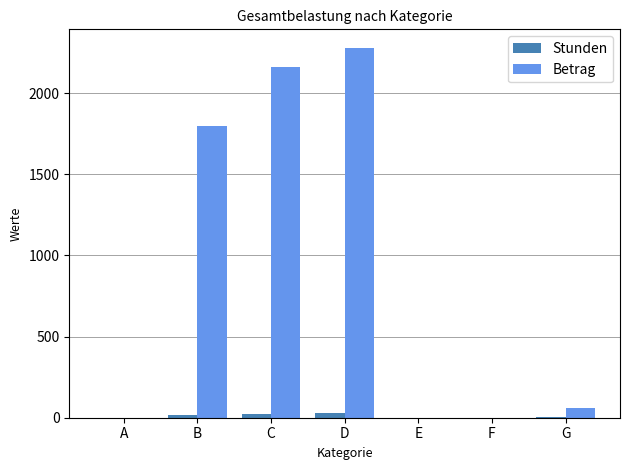

Are the bars grouped side by side (vs. stacked)?

Yes